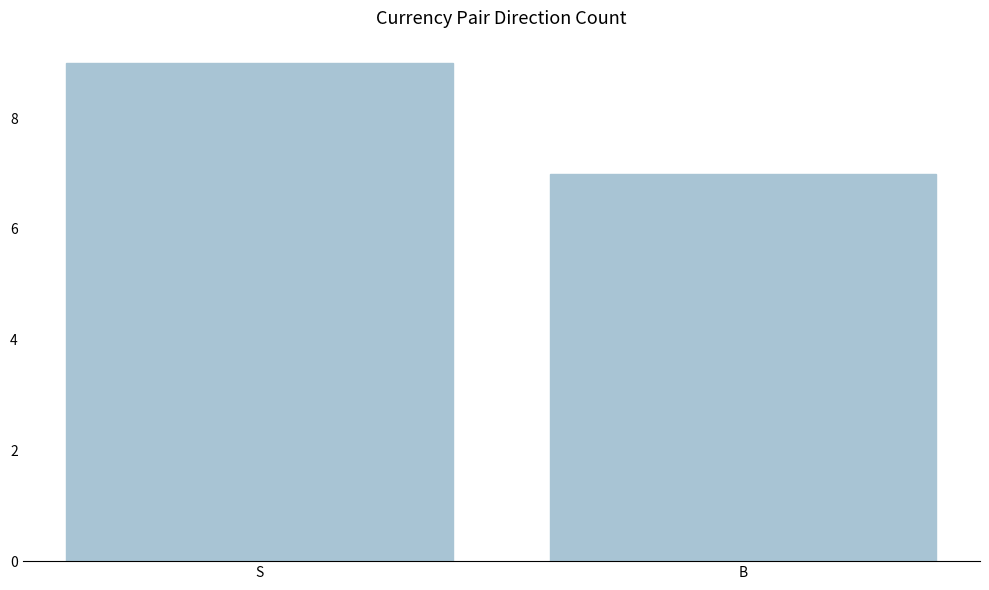

What is the approximate value at S?

9